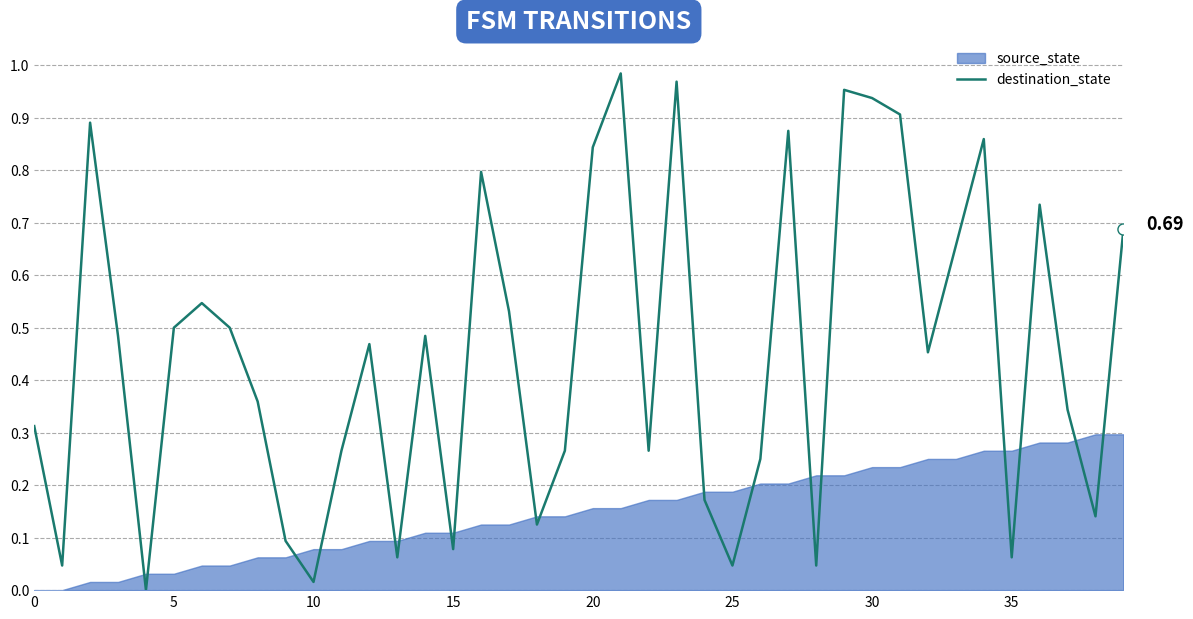

The value at 25 is 0.0. True or false?

True